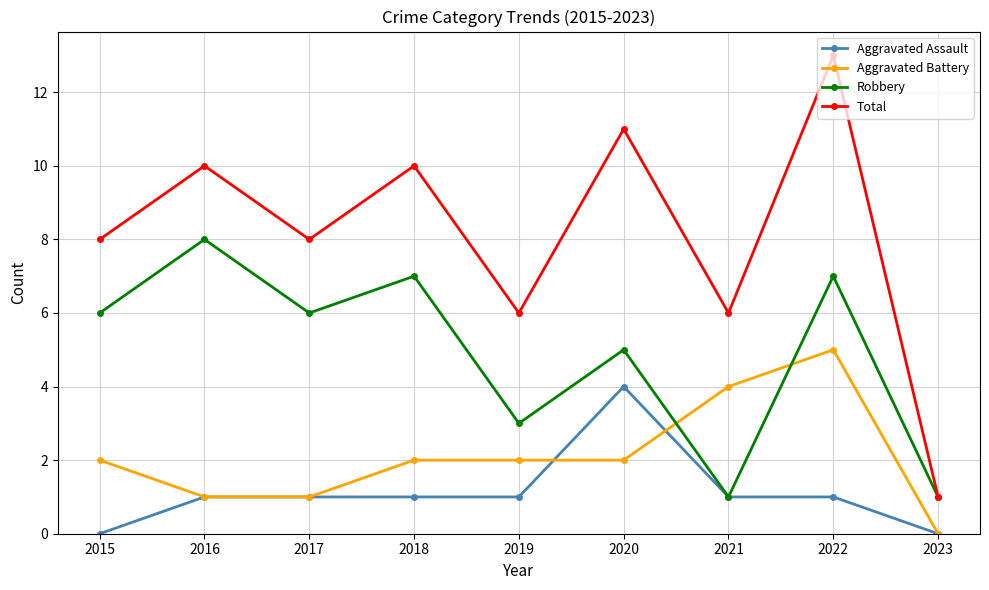

Does the chart display data point markers on the line(s)?

Yes